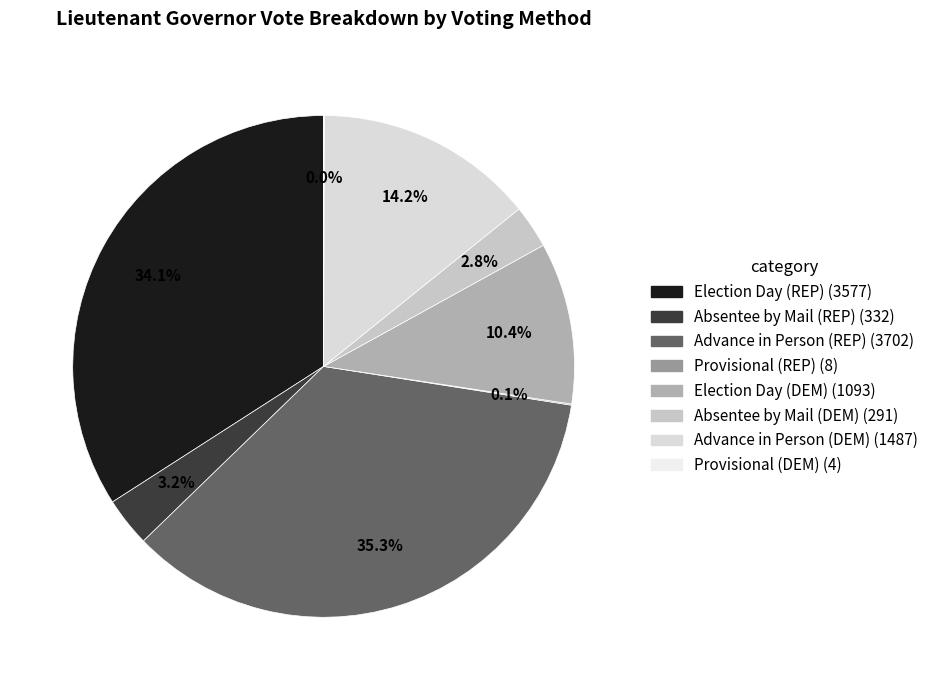

To the nearest percent, what is the difference between the largest and smallest slice percentages?

35%